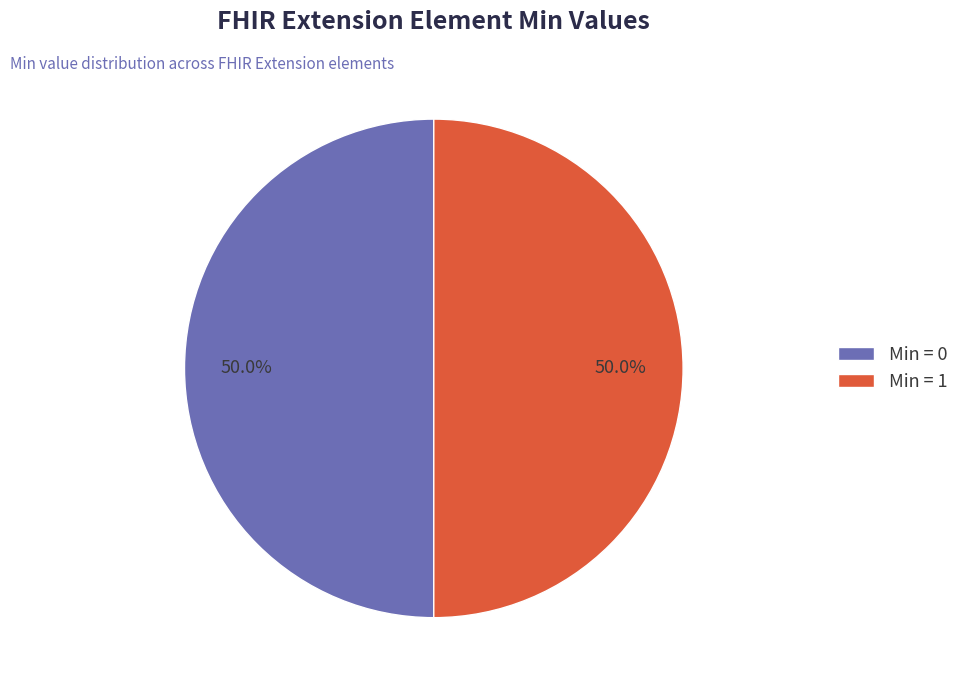

Combined, what portion of the pie is Min = 0 and Min = 1?

100.0%